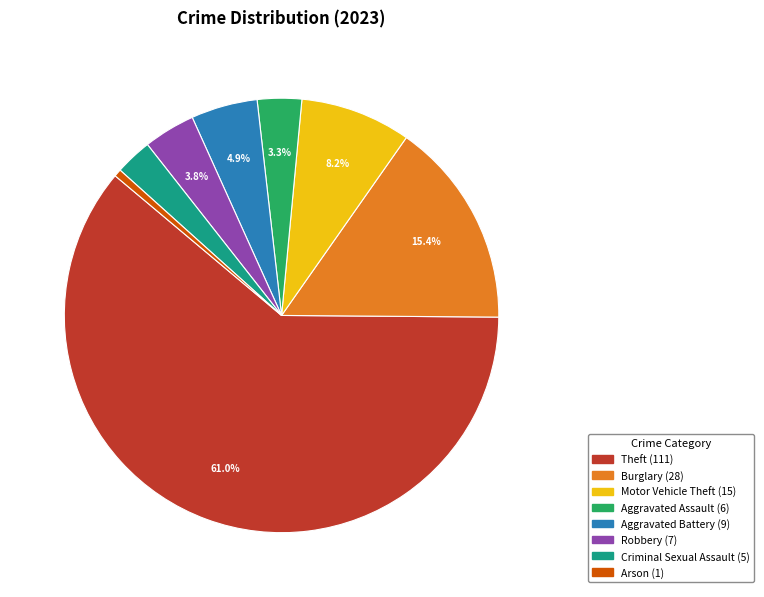

Does any single category account for the majority?

Yes